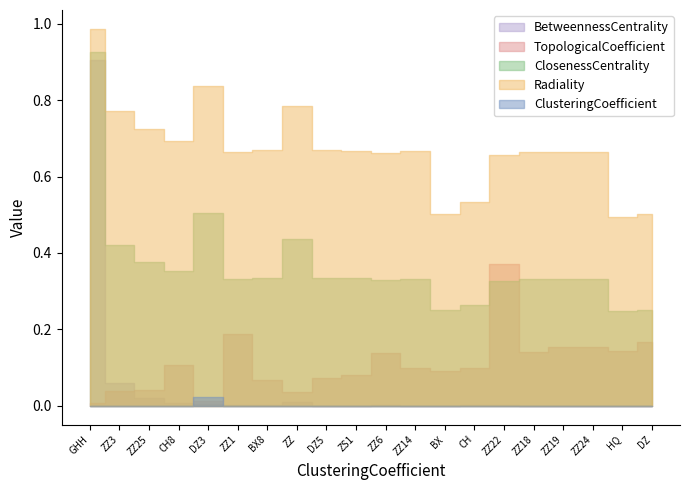

The value of TopologicalCoefficient at BX is 0.1. True or false?

False